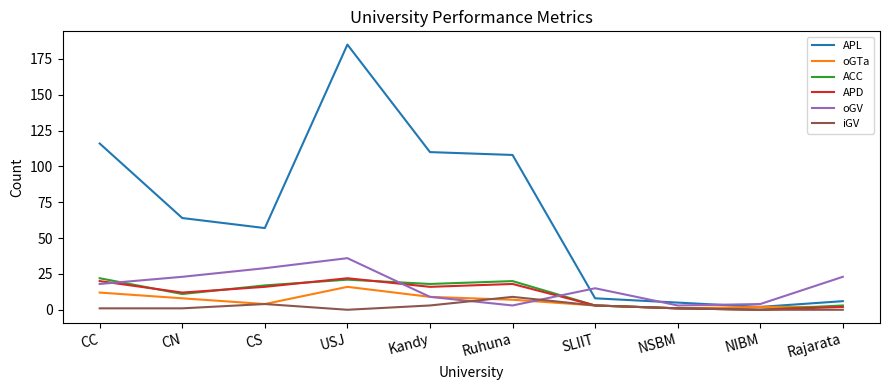

At which category does APD reach its first local valley?

CN